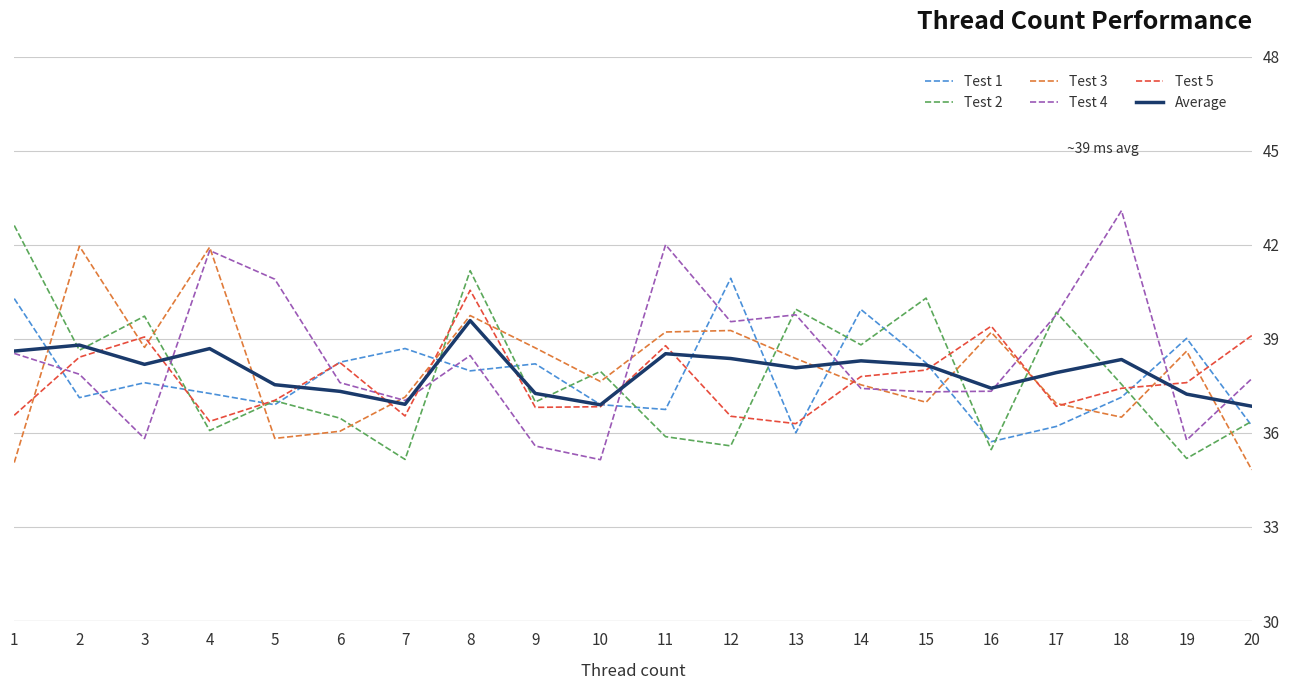

What is the difference between the highest and lowest values at 7?

3.5